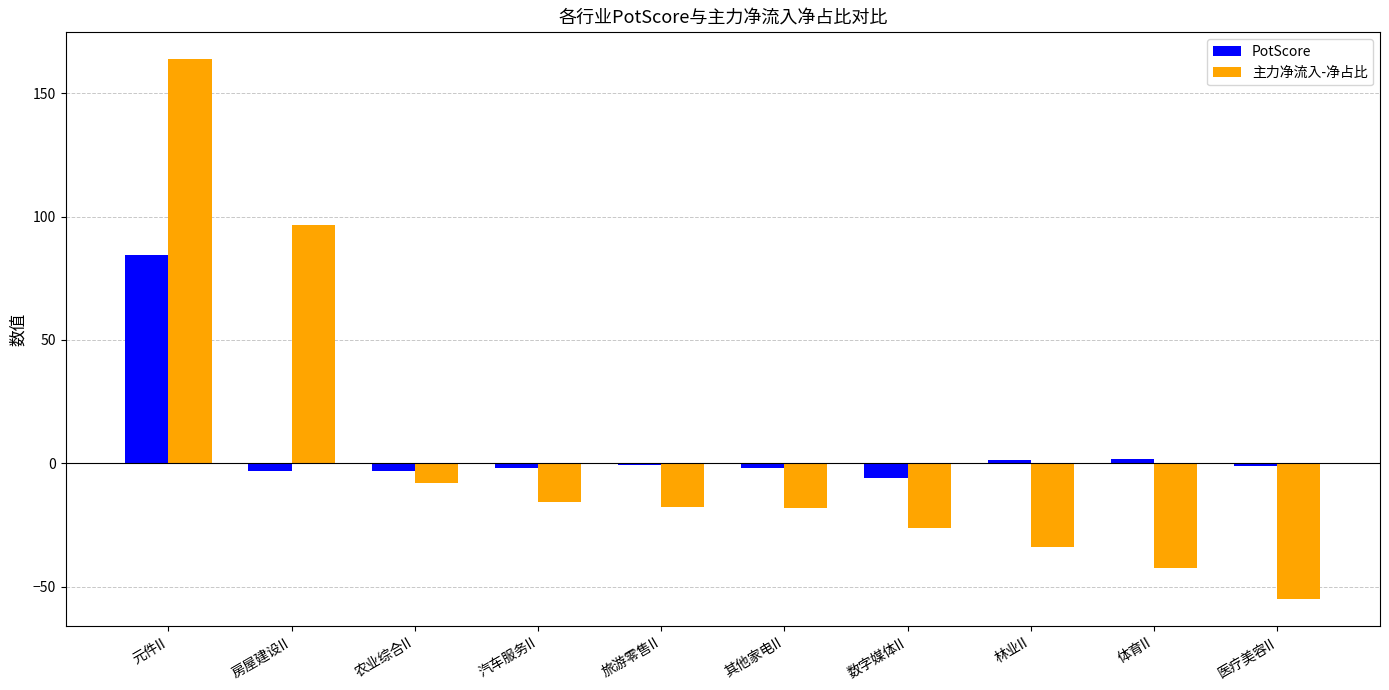

At which category does the chart reach its peak across all series?

元件II